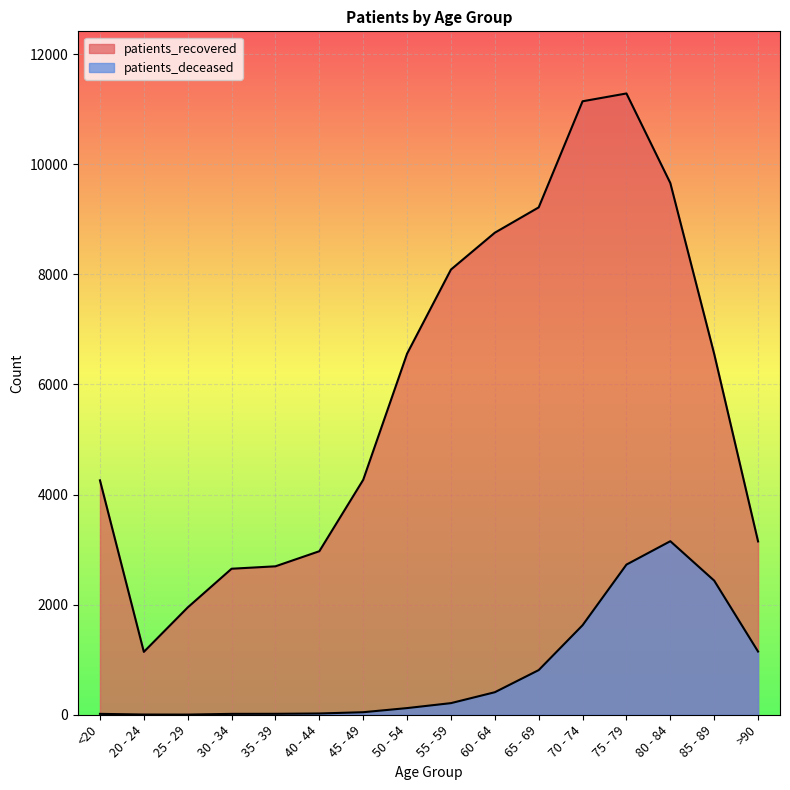

At how many categories does at least one series exceed 9125?

4